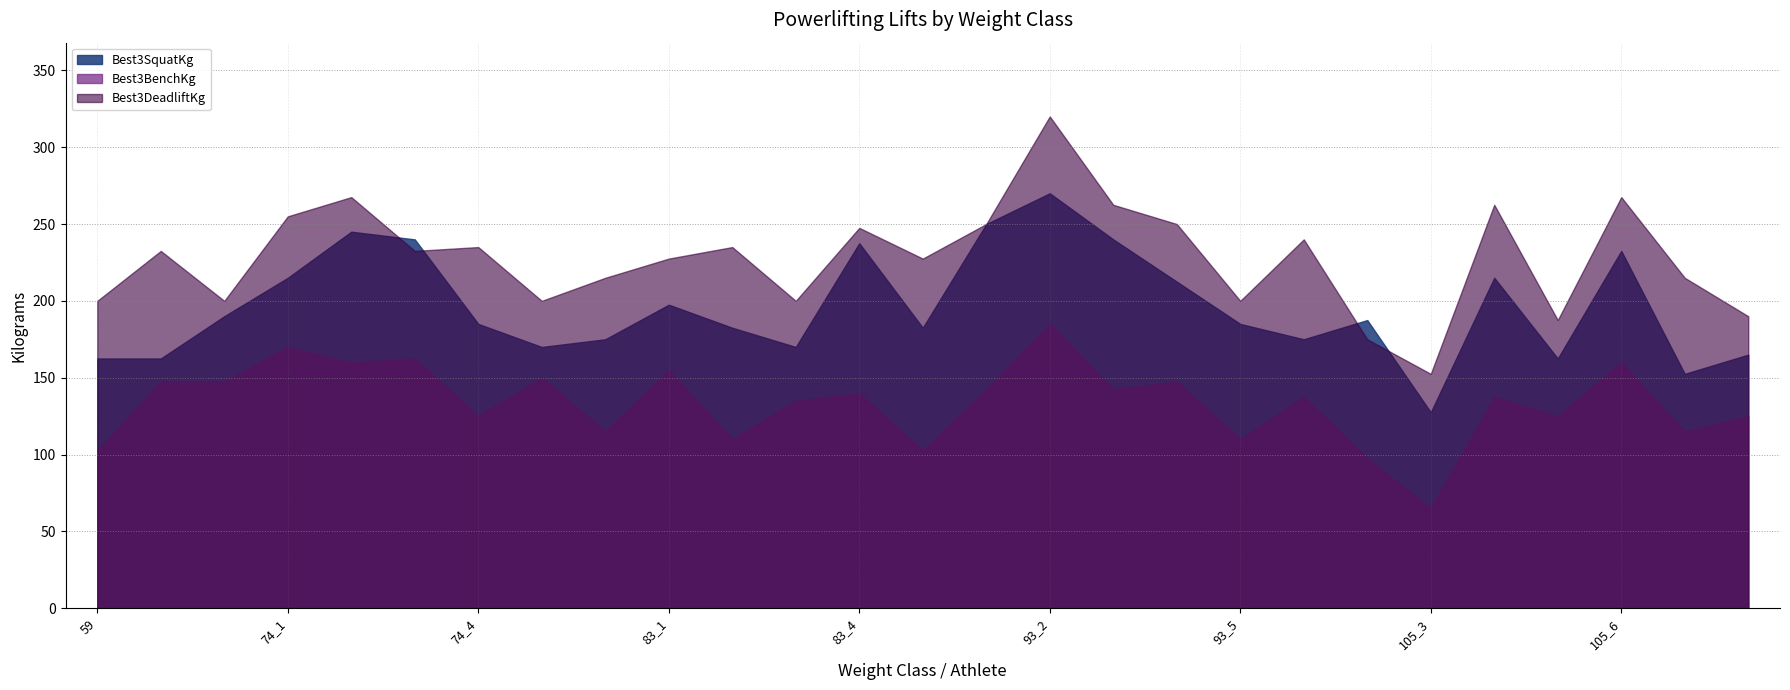

How many data points in Best3SquatKg are less than 185?

12